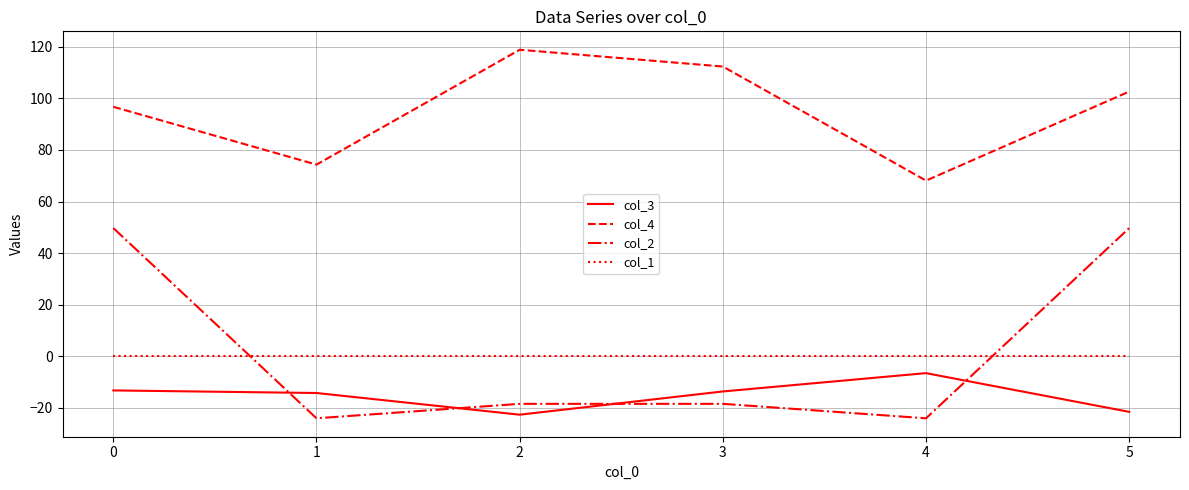

The value of col_4 at 1 is 129.6. True or false?

False